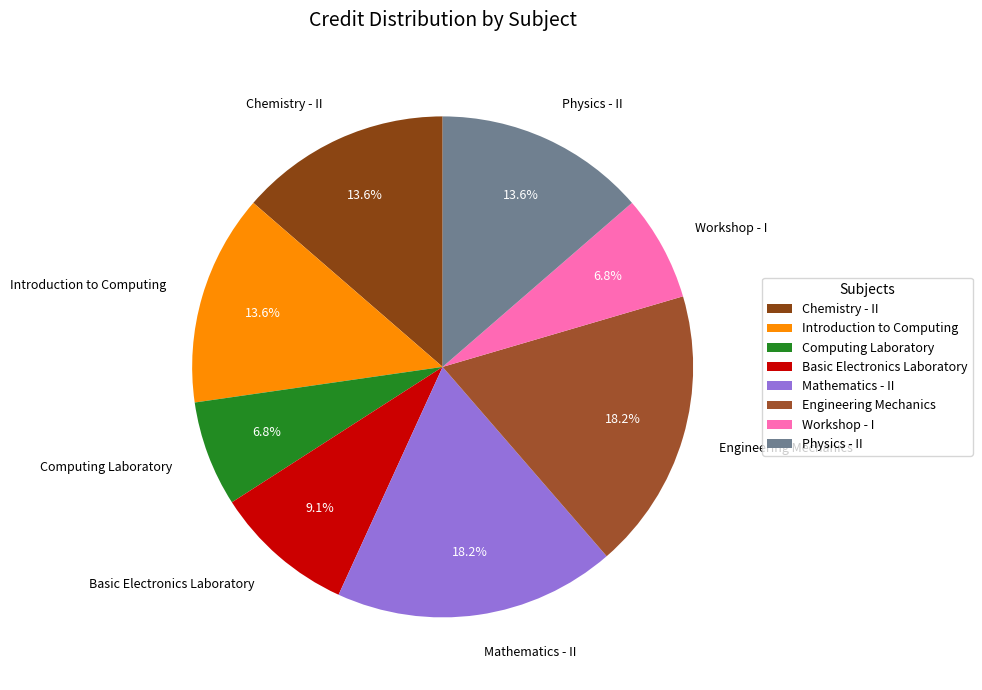

Which has a higher value, Chemistry - II or Basic Electronics Laboratory?

Chemistry - II